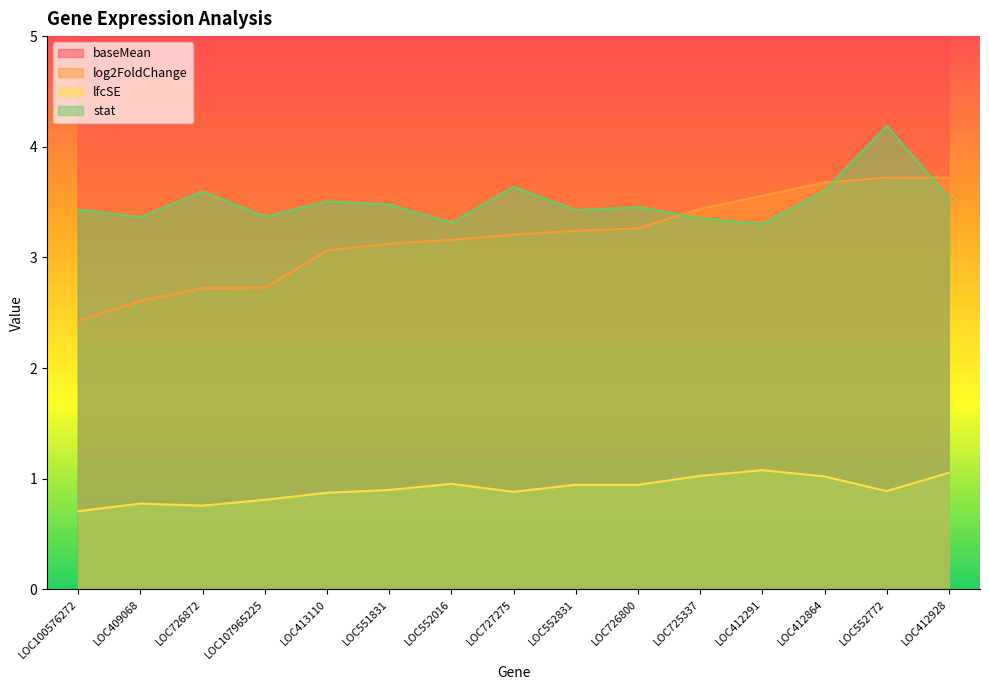

What is the sum of the lfcSE values at LOC409068 and LOC727275?

1.7